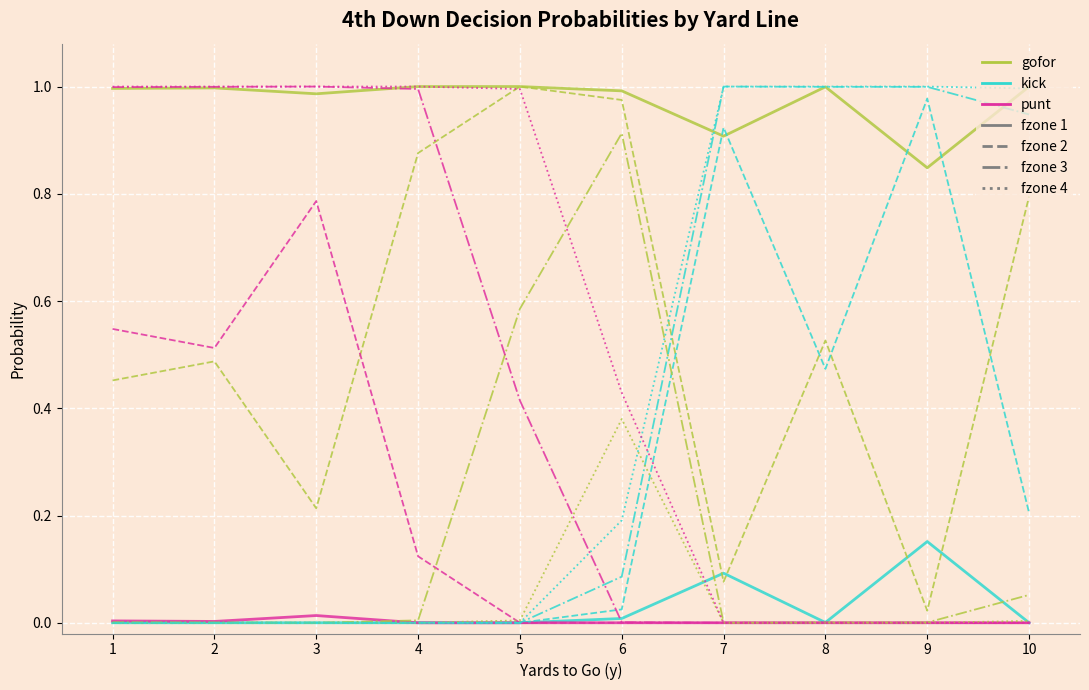

Is this an area chart (filled region under the line)?

No